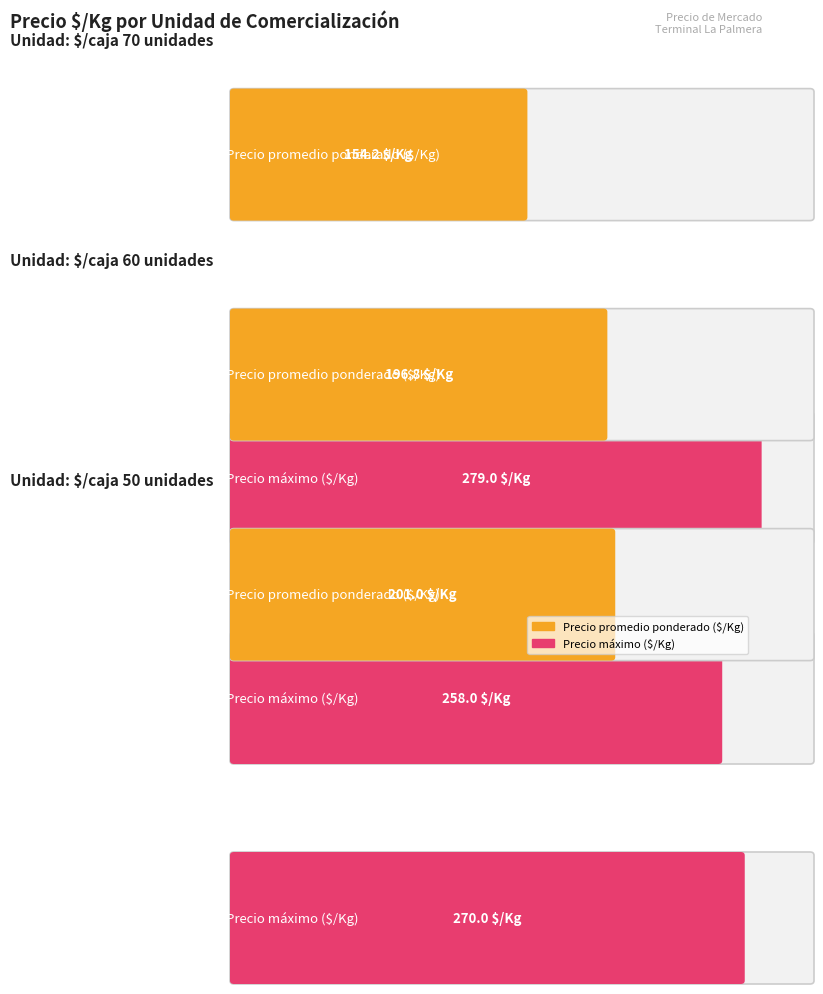

Which series has the largest range (max minus min)?

Precio promedio ponderado